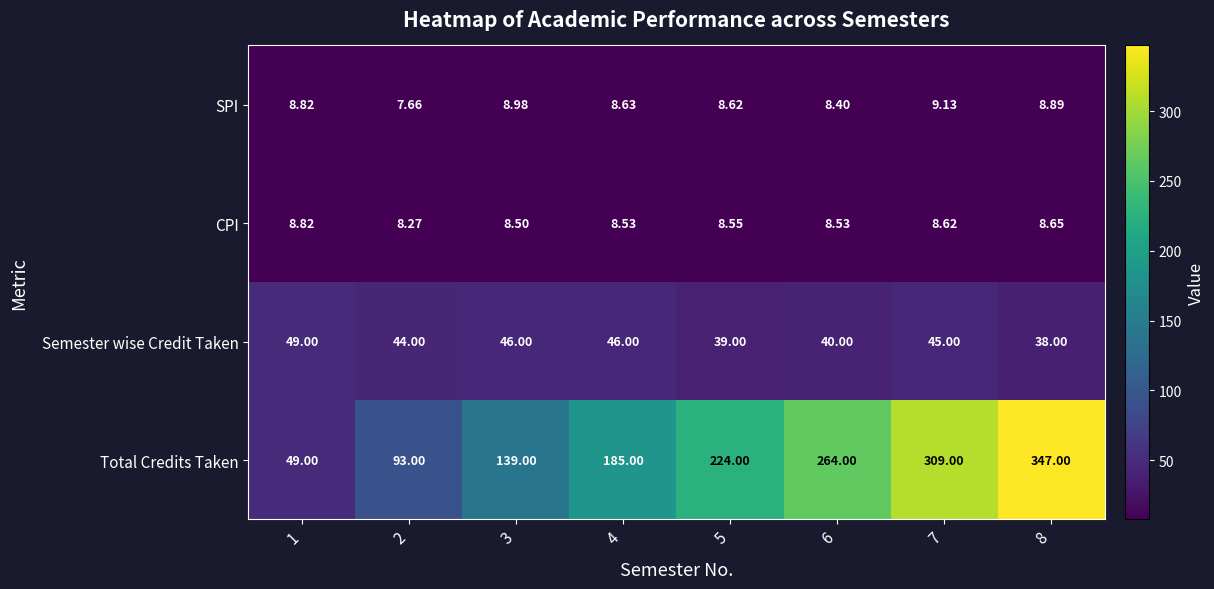

Rank the series at 8 from highest to lowest value.

Total Credits Taken, Semester wise Credit Taken, SPI, CPI